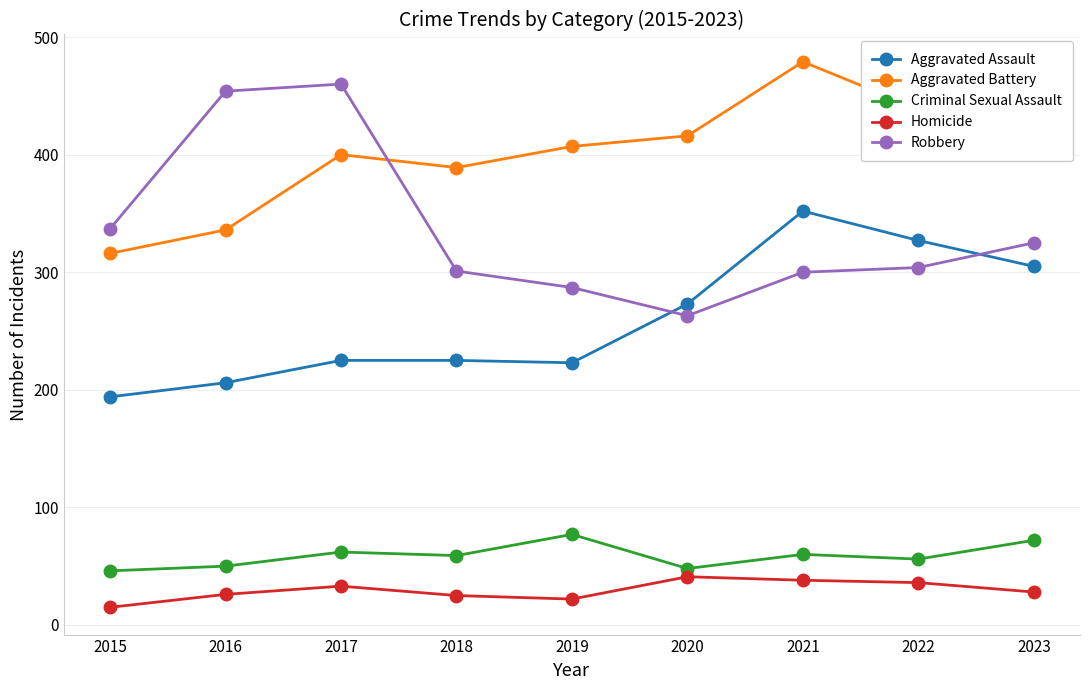

What is the value of the Criminal Sexual Assault point at the 4th from the left?

59